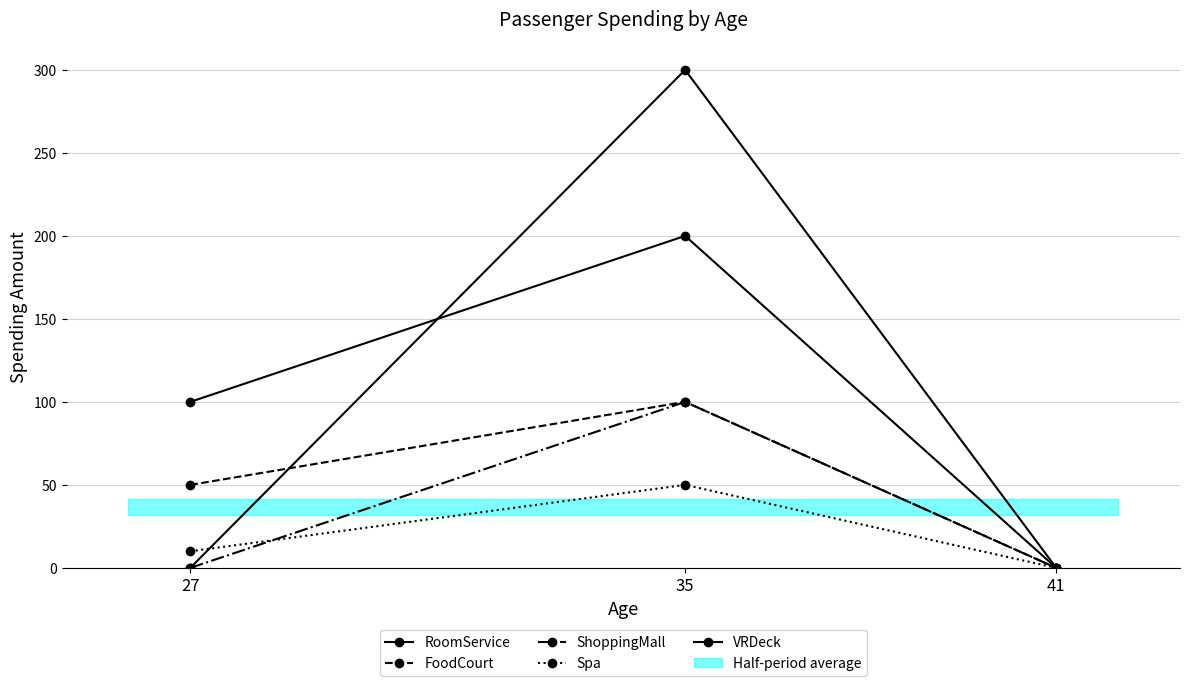

Where is ShoppingMall nearest to the value 50?

27